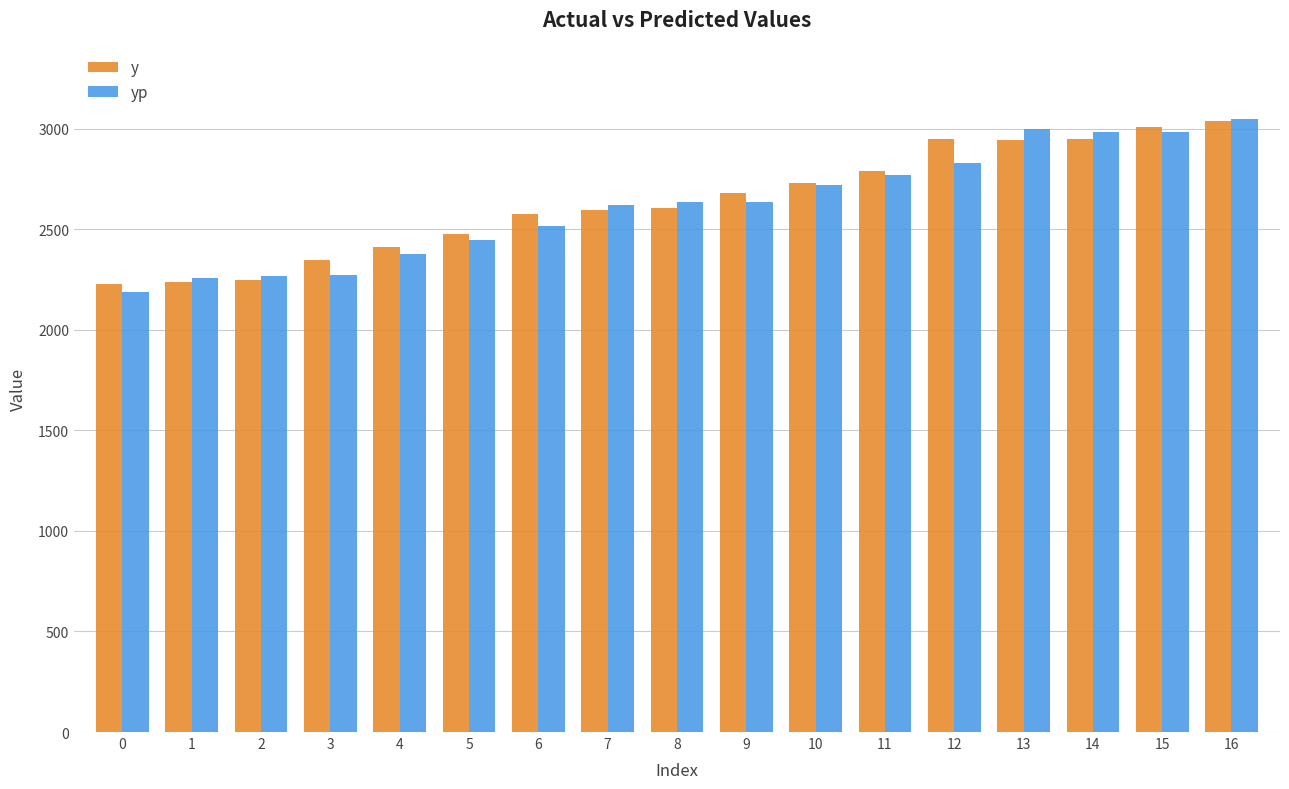

What is the average value of the y series?

2636.1